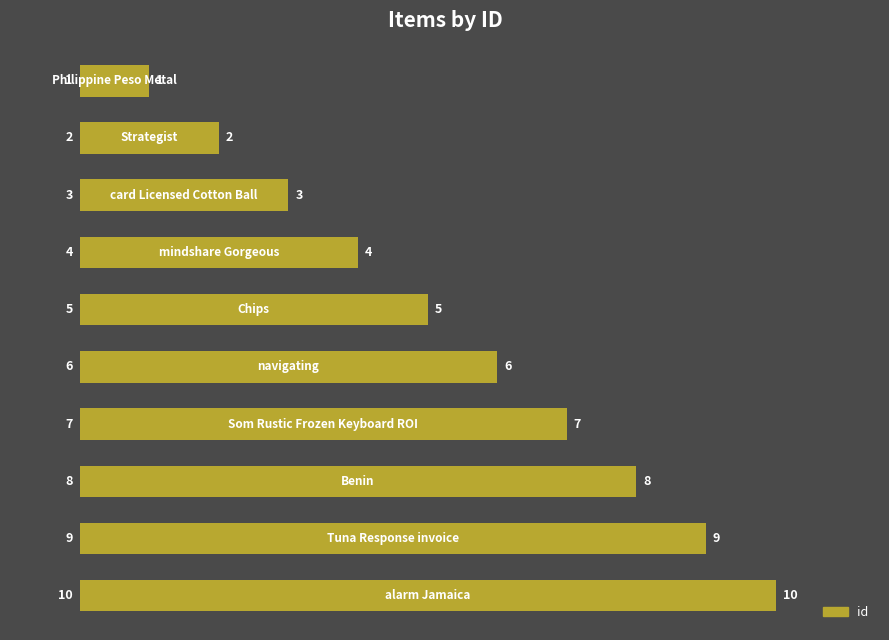

What is the value of the 10th bar from the top?

10